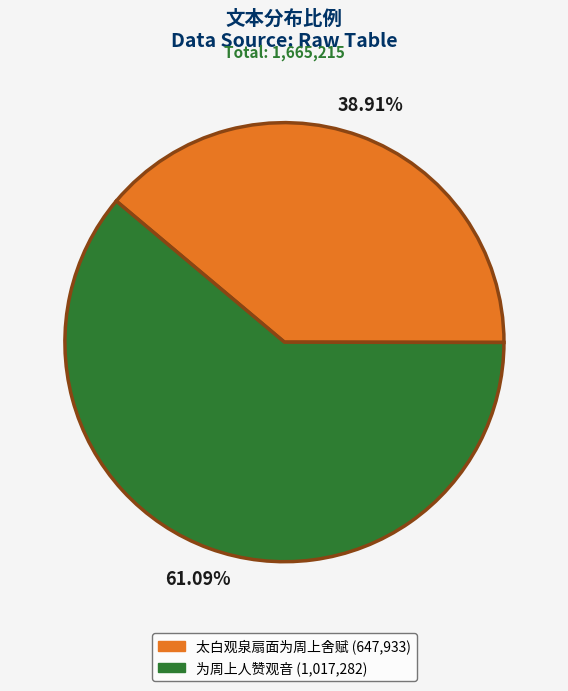

Is it true that 为周上人赞观音 is 61% of the pie?

True